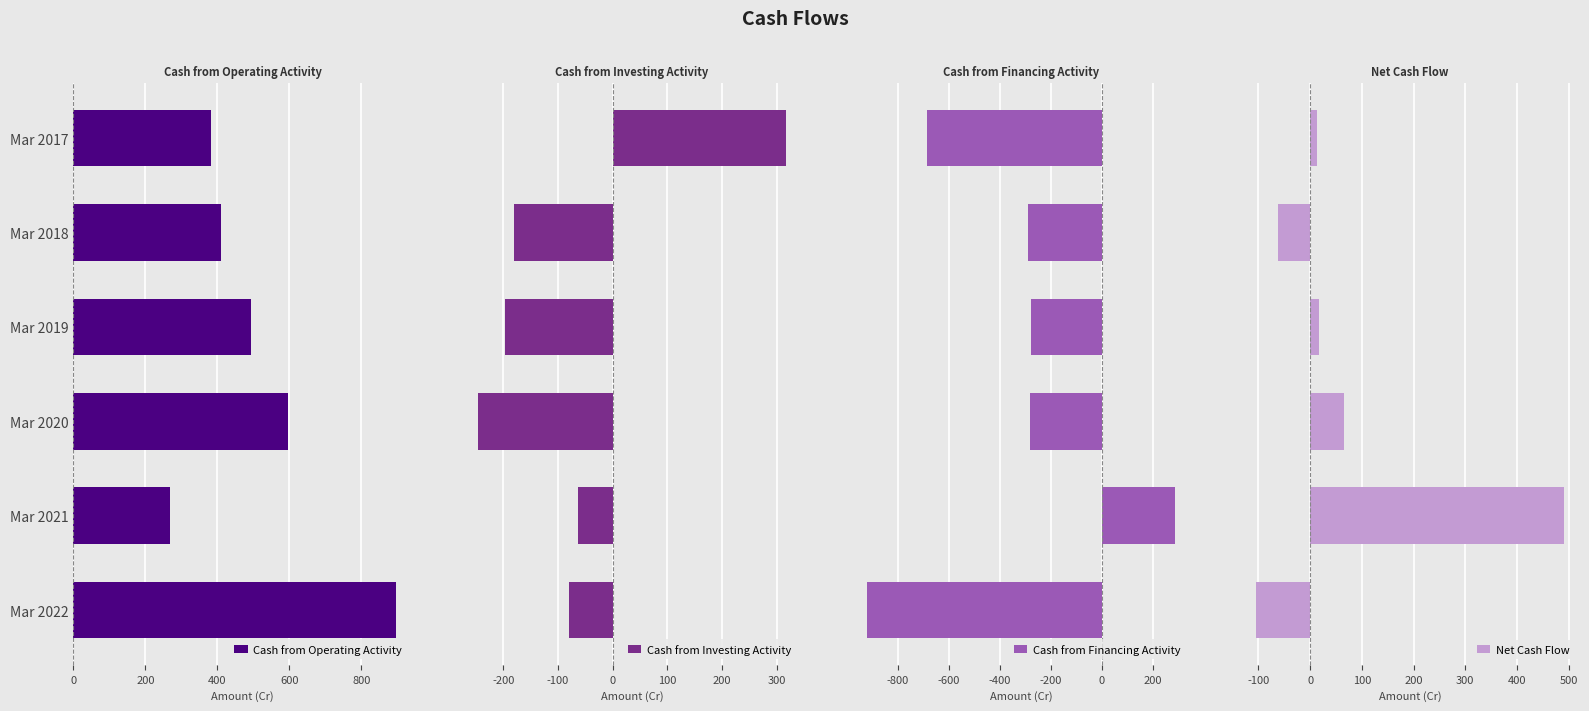

What is the average value of the Cash from Operating Activity series?

508